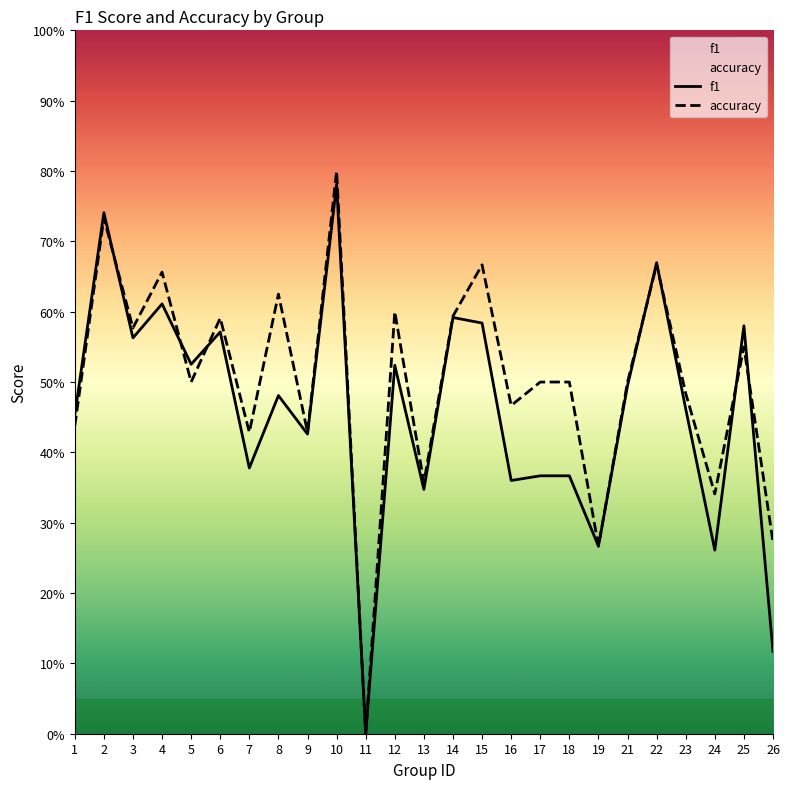

Where is accuracy nearest to the value 0?

11